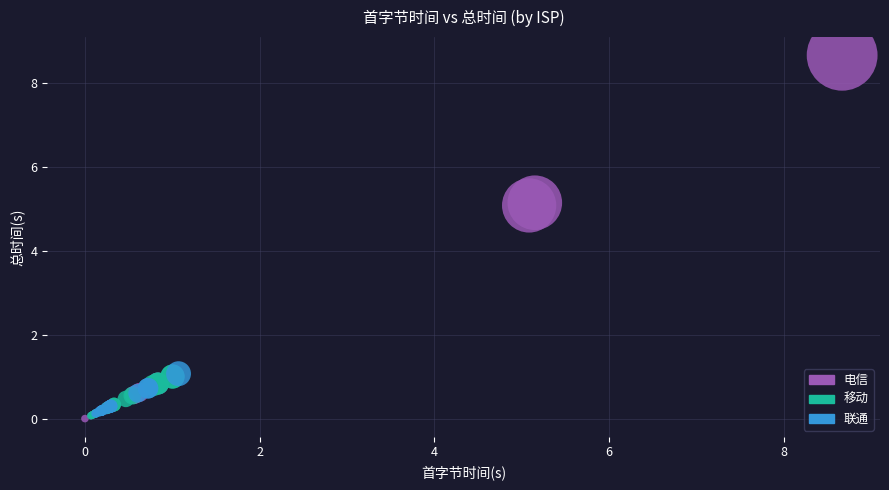

Which series reaches the maximum Y coordinate?

电信